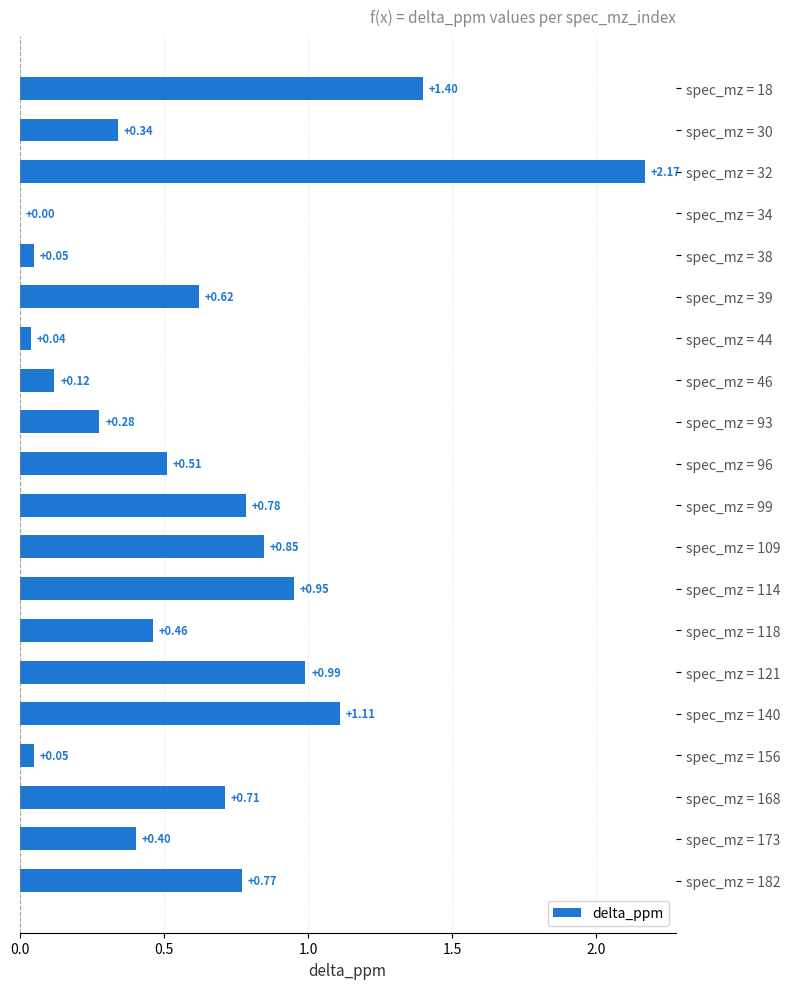

What is the sum of the values at spec_mz = 182 and spec_mz = 118?

1.2